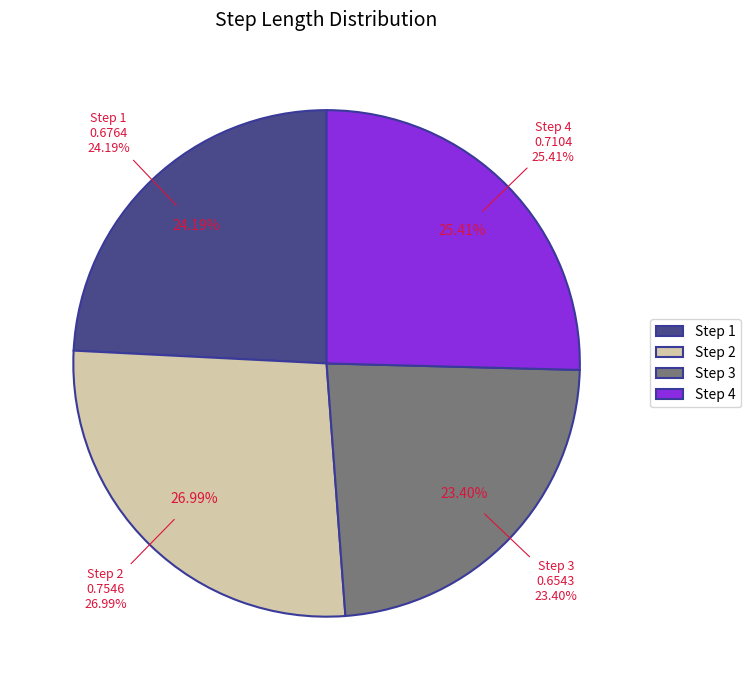

To the nearest percent, what percentage of the pie is 1?

24%